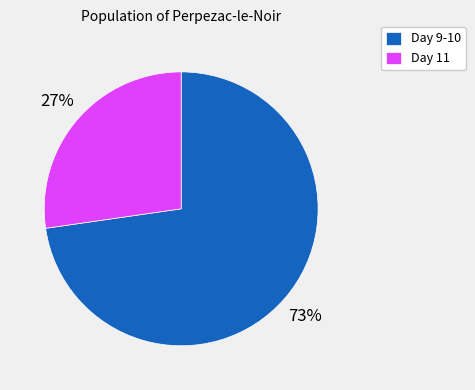

Is it true that Day 9-10 is 61% of the pie?

False